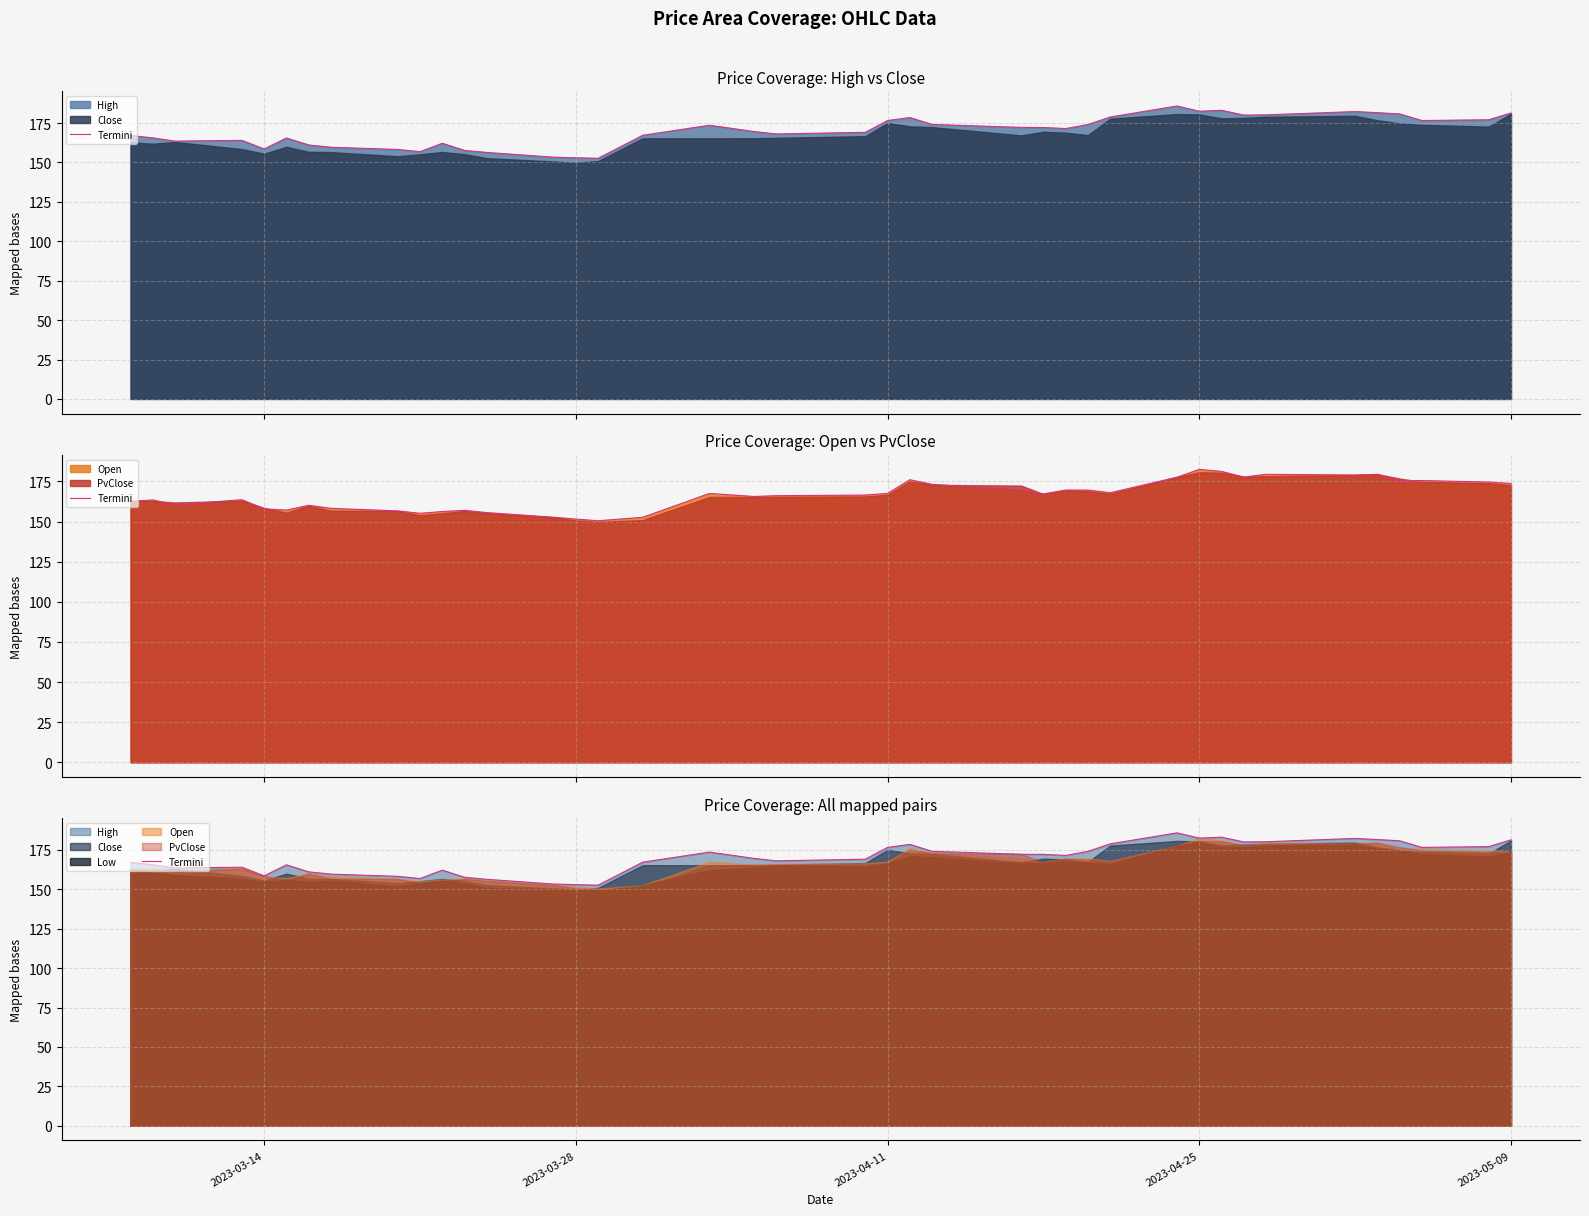

True or false: there are more than 0 points higher than both neighbors.

True